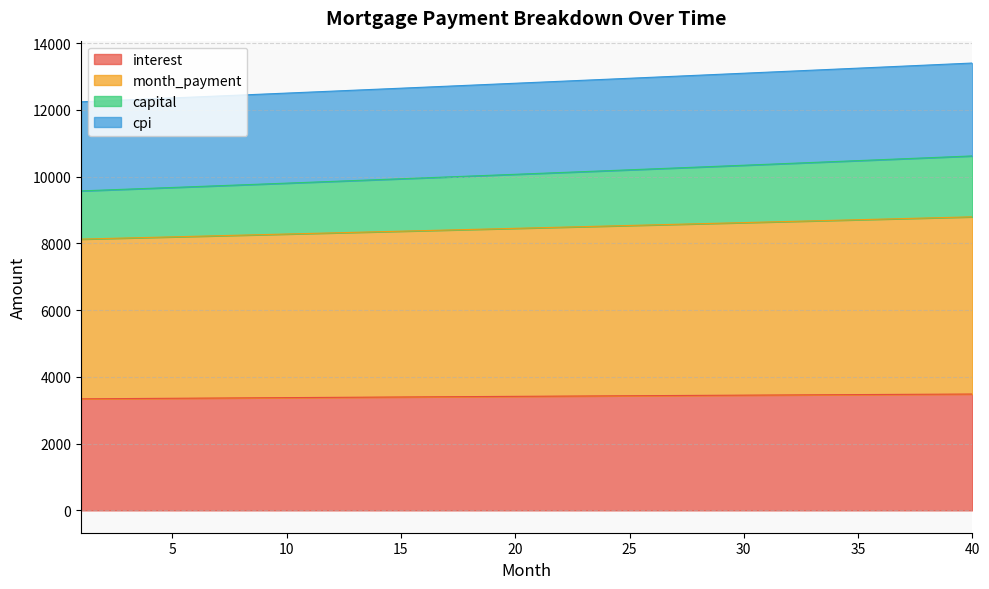

Rank the categories by interest value from highest to lowest.

40, 39, 38, 37, 36, 35, 34, 33, 32, 31, 30, 29, 28, 27, 26, 25, 24, 23, 22, 21, 20, 19, 18, 17, 16, 15, 14, 13, 12, 11, 10, 9, 8, 7, 6, 5, 4, 3, 2, 1